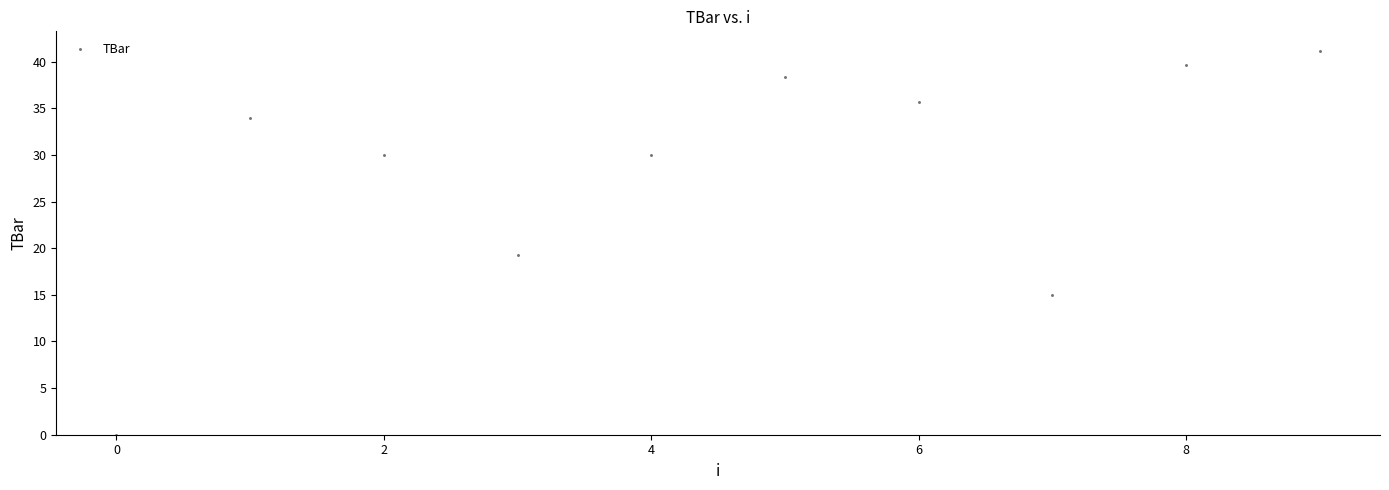

What Y value in the scatter plot is closest to 20?

19.3